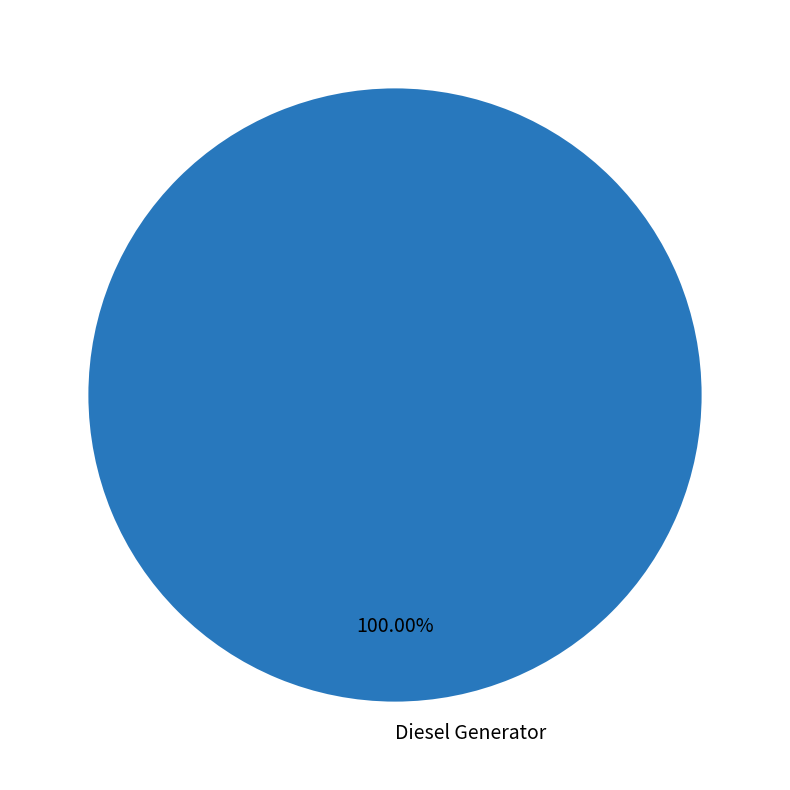

Rank the categories by value from lowest to highest.

Diesel Generator